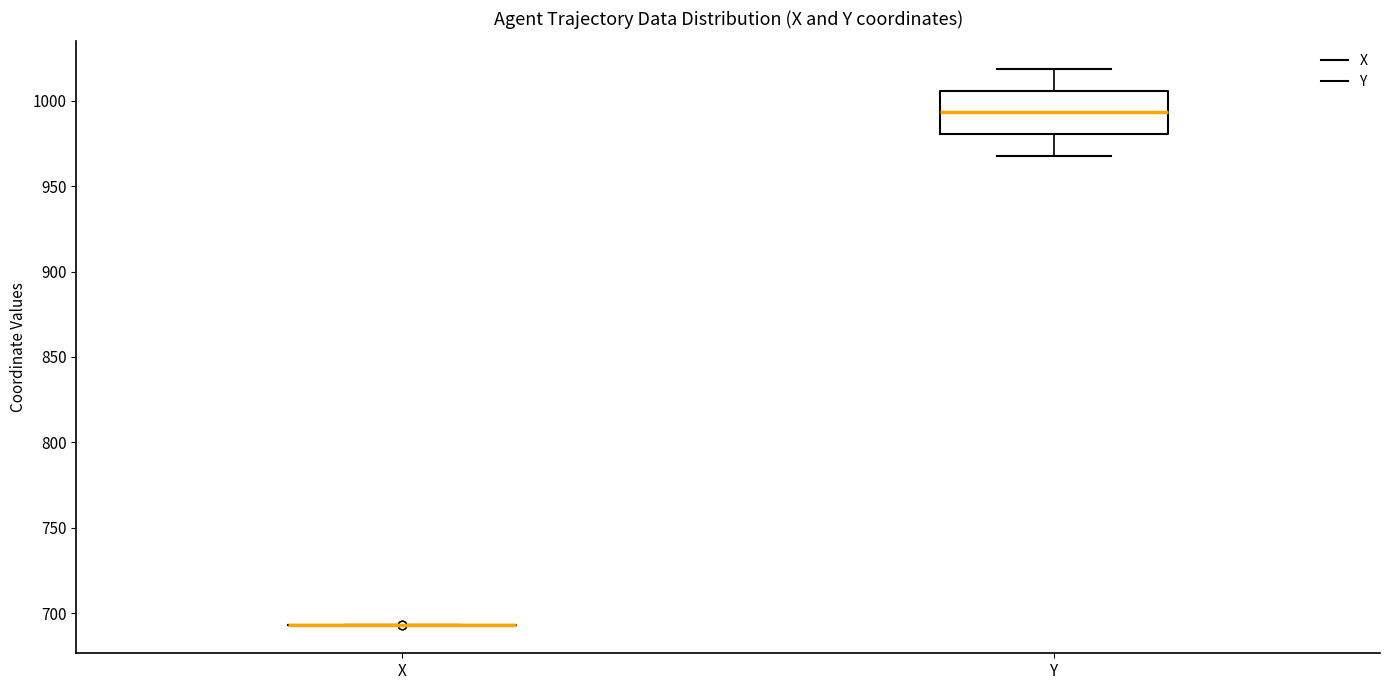

Comparing the boxes themselves (not the whiskers), which one is the tallest?

Y